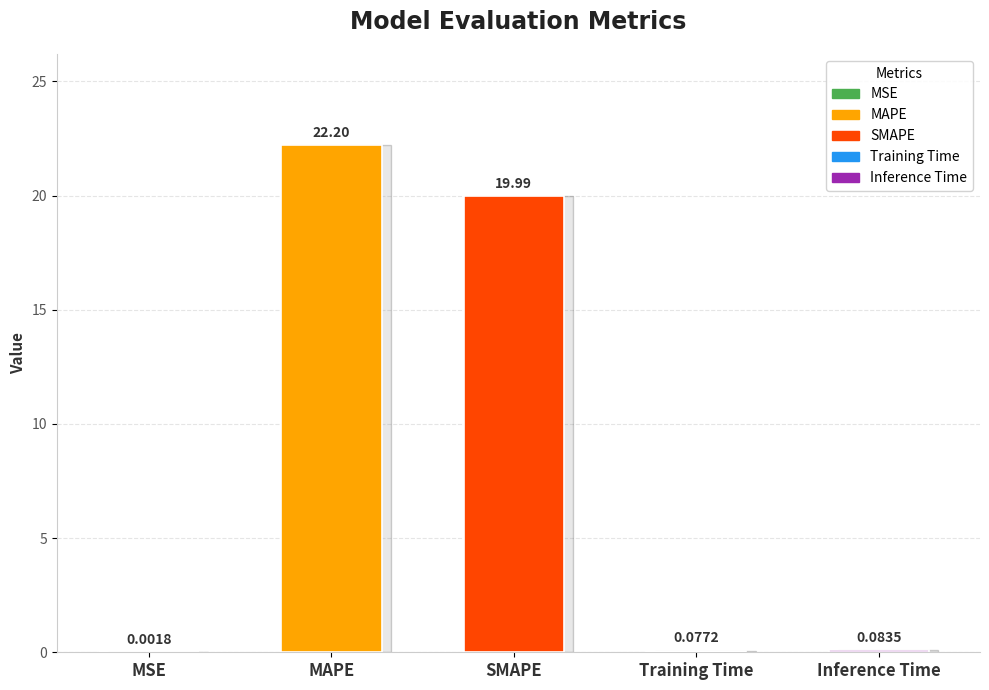

What is the approximate value at SMAPE?

20.0